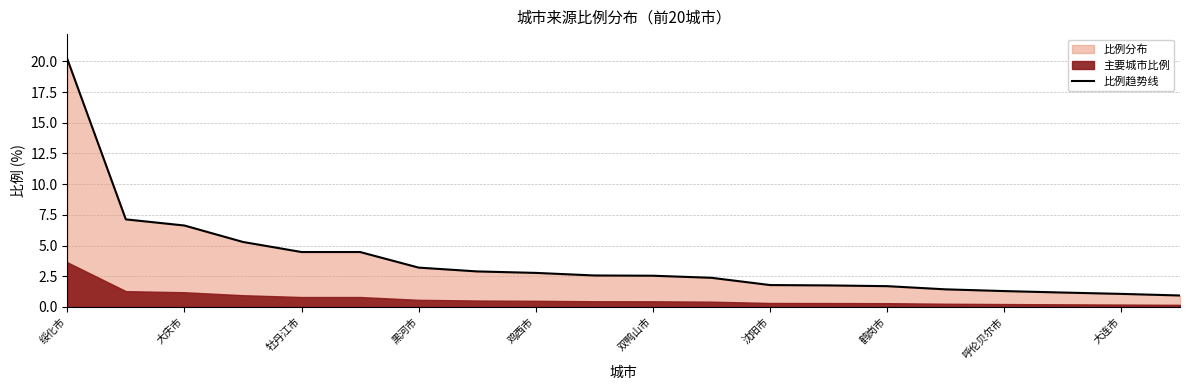

What is the approximate value of 比例趋势线 at 绥化市?

20.2